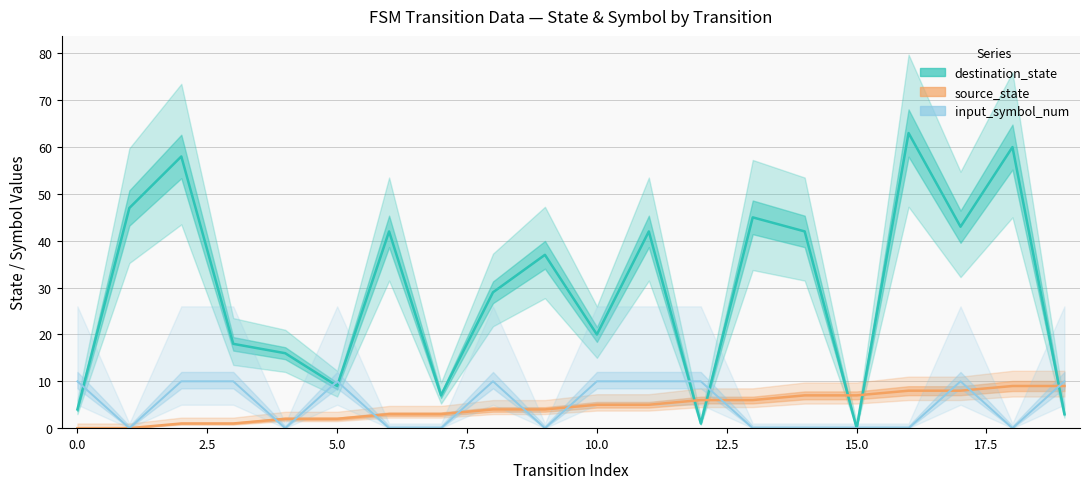

At which label is destination_state closest to 31?

8